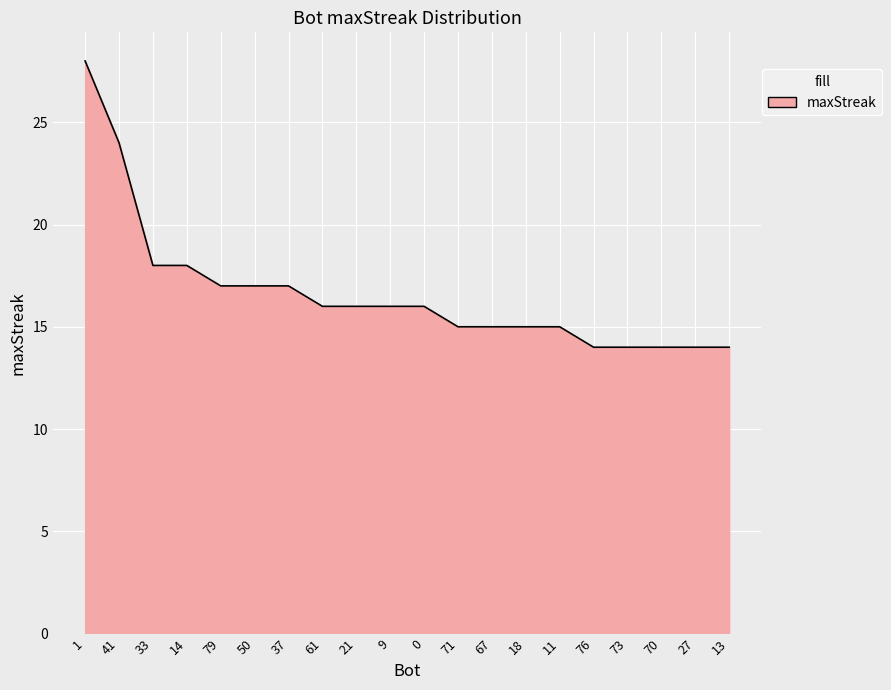

What is the minimum value shown in the chart?

14